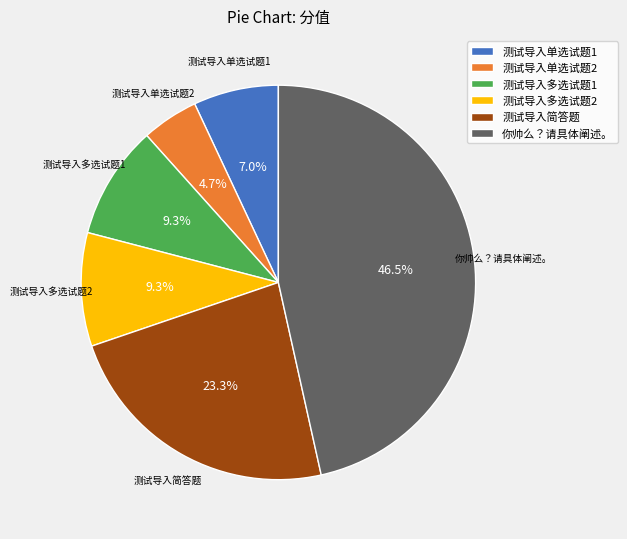

How many slices are in this pie chart?

6